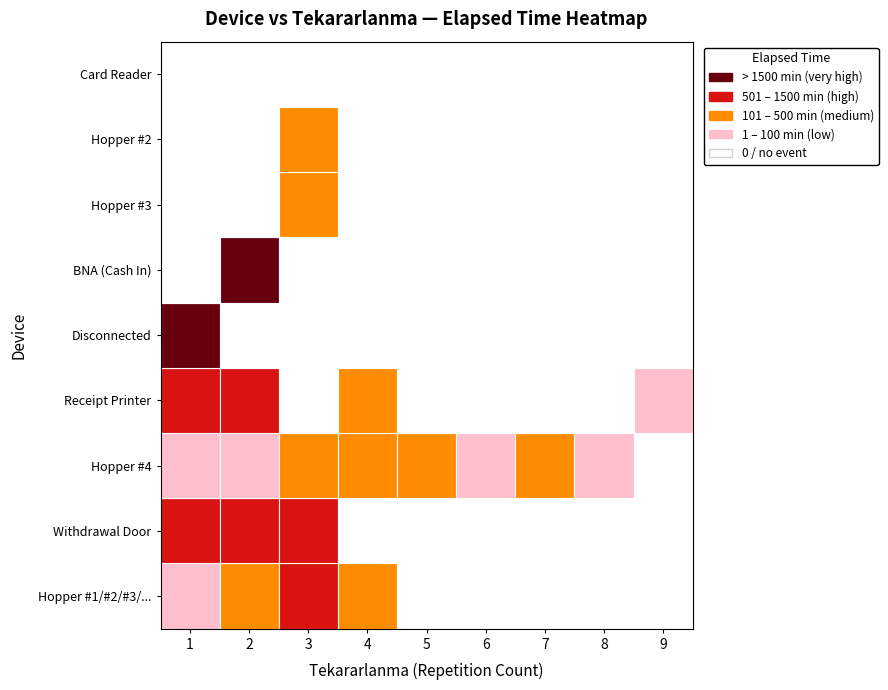

Reading left to right, transcribe all the data shown in this chart.

Hopper #1, Hopper #2, Hopper #3, Hopper...: 5	405	600	175	0	0	0	0	0
Withdrawal Door: 905	525	605	0	0	0	0	0	0
Hopper #4: 55	34	220	175	165	20	215	20	0
Receipt Printer: 1005	1170	0	270	0	0	0	0	95
Disconnected: 171180	0	0	0	0	0	0	0	0
BNA (Cash In): 0	2400	0	0	0	0	0	0	0
Hopper #3: 0	0	260	0	0	0	0	0	0
Hopper #2: 0	0	170	0	0	0	0	0	0
Card Reader: 0	0	0	0	0	0	0	0	0